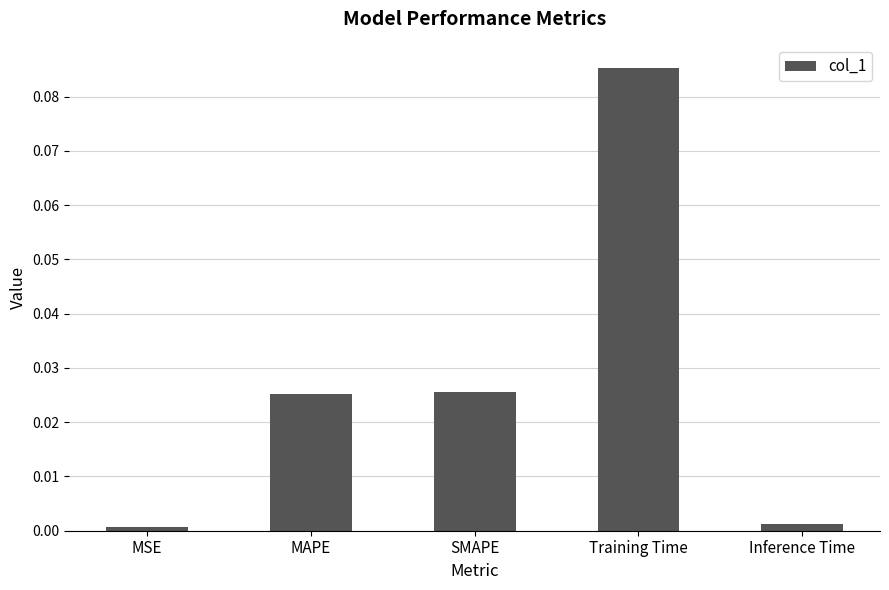

What is the label of the 2nd bar from the right?

Training Time